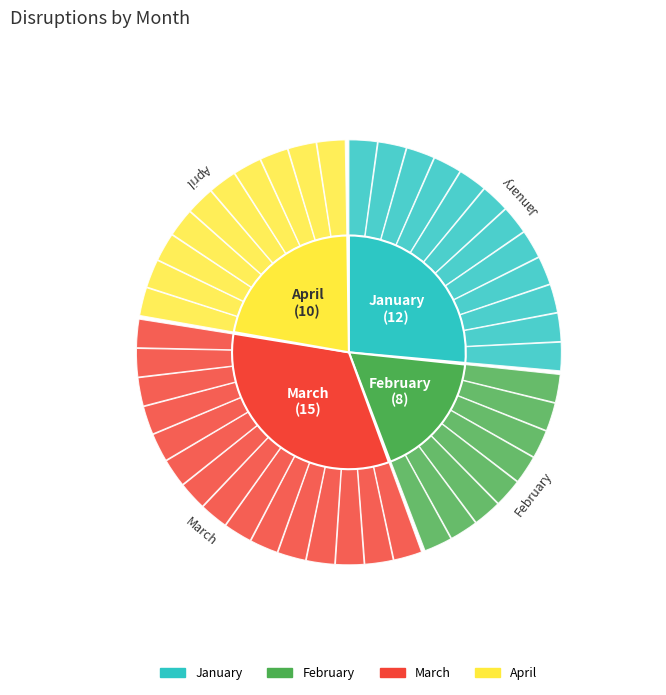

To the nearest percent, what portion does April represent?

22%